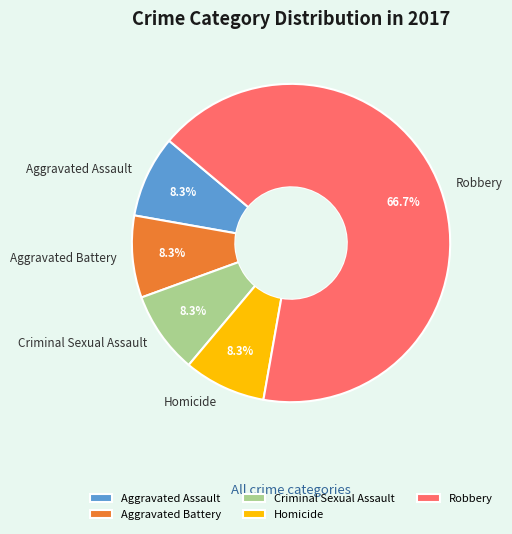

Which slice is the largest?

Robbery